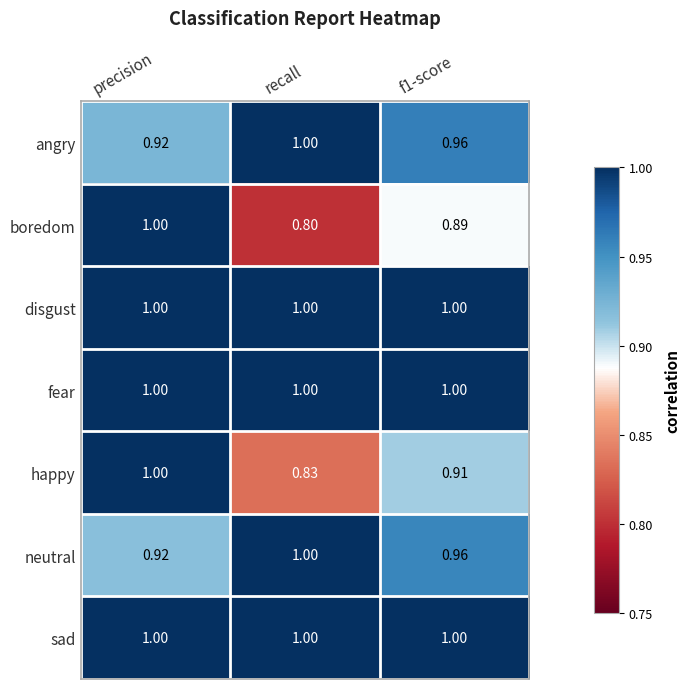

Which label corresponds to the smallest value in the chart?

recall